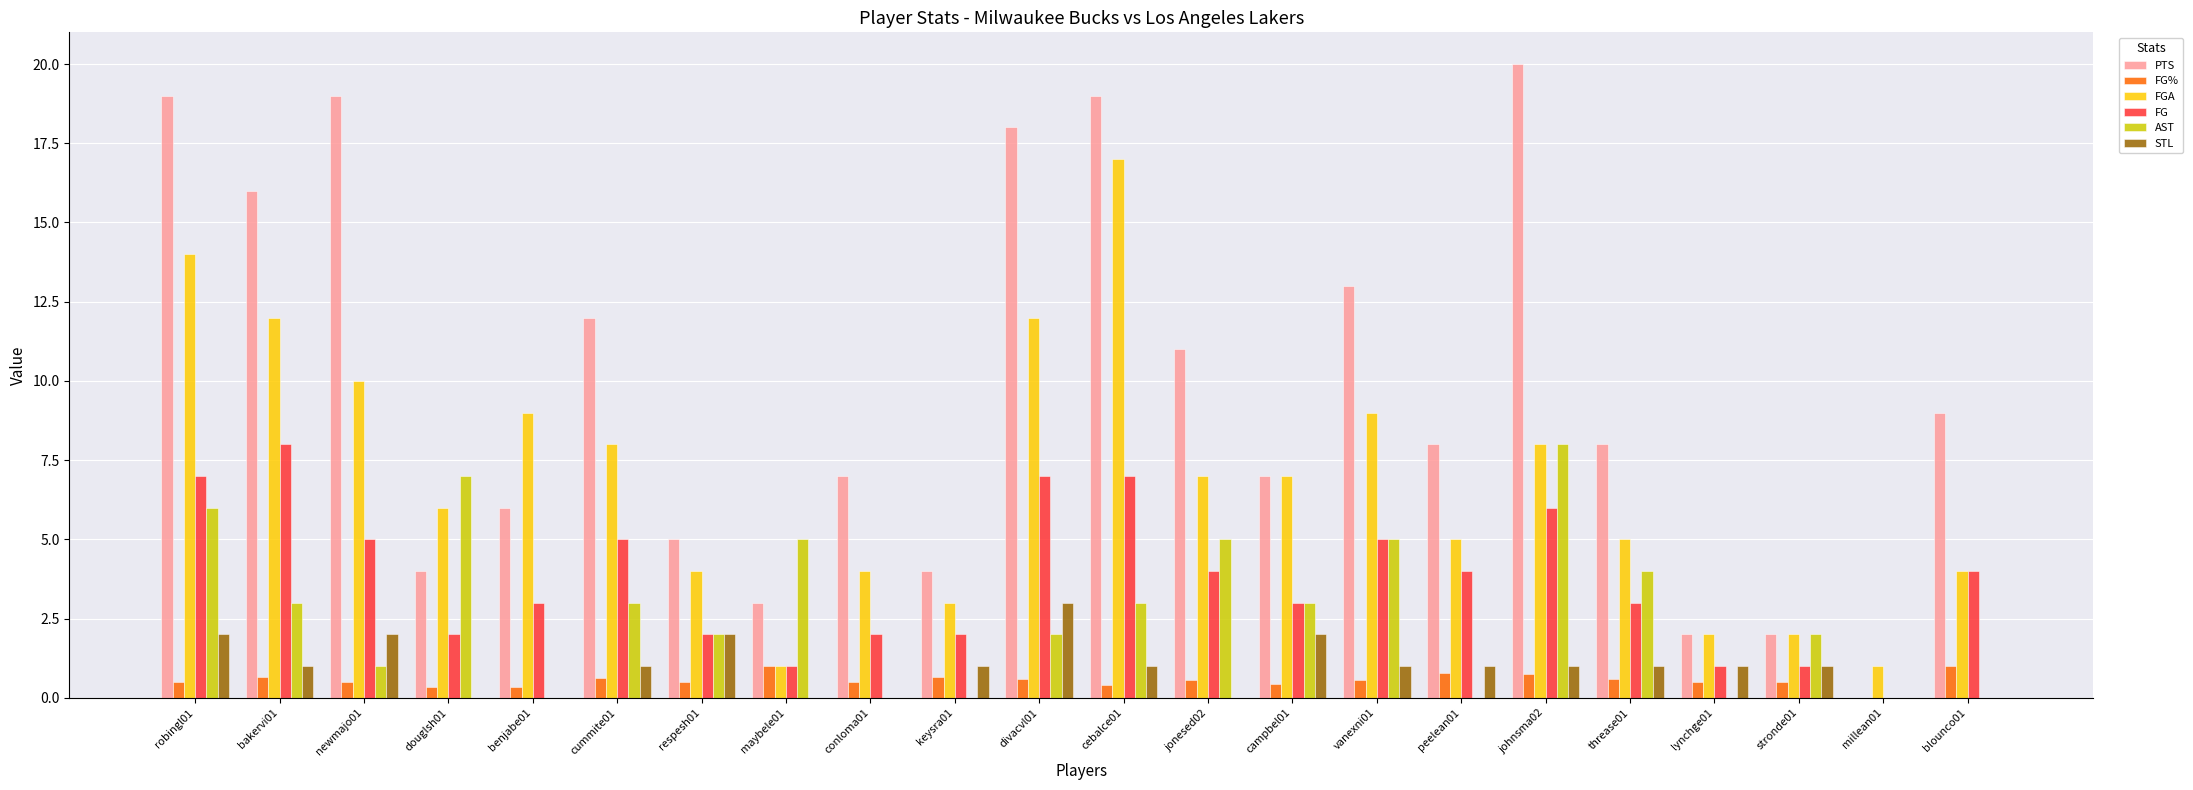

What are all the series names shown in the legend?

PTS, FG%, FGA, FG, AST, STL